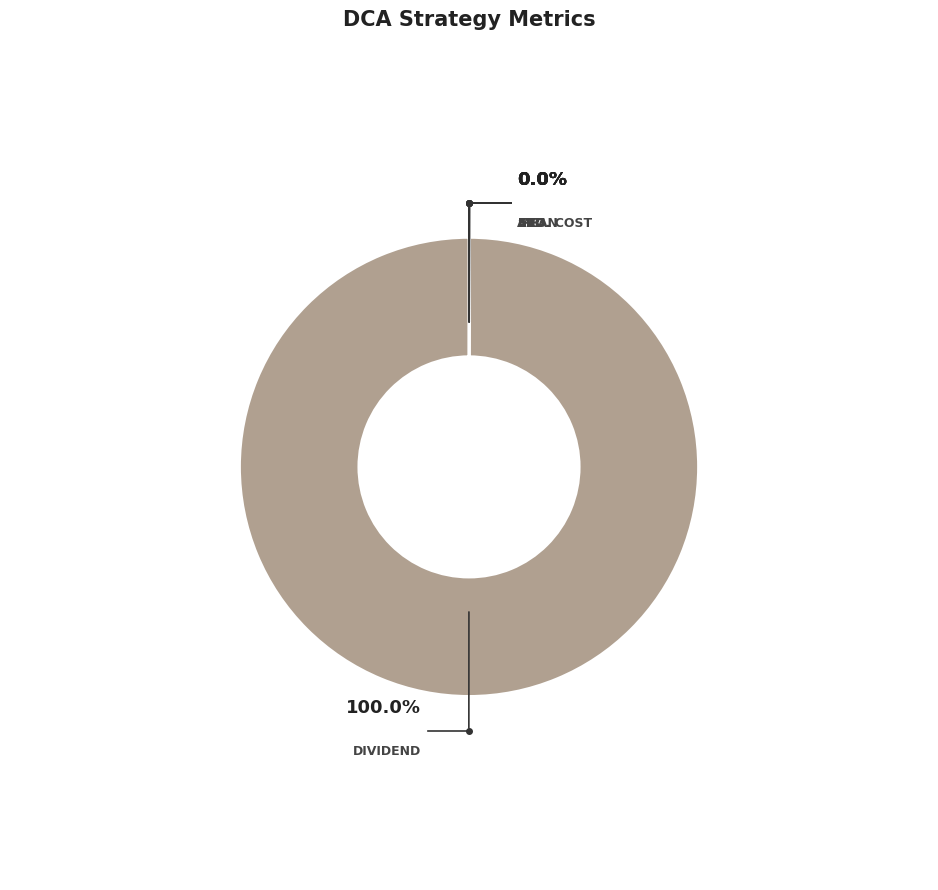

Which category accounts for the majority?

Dividend